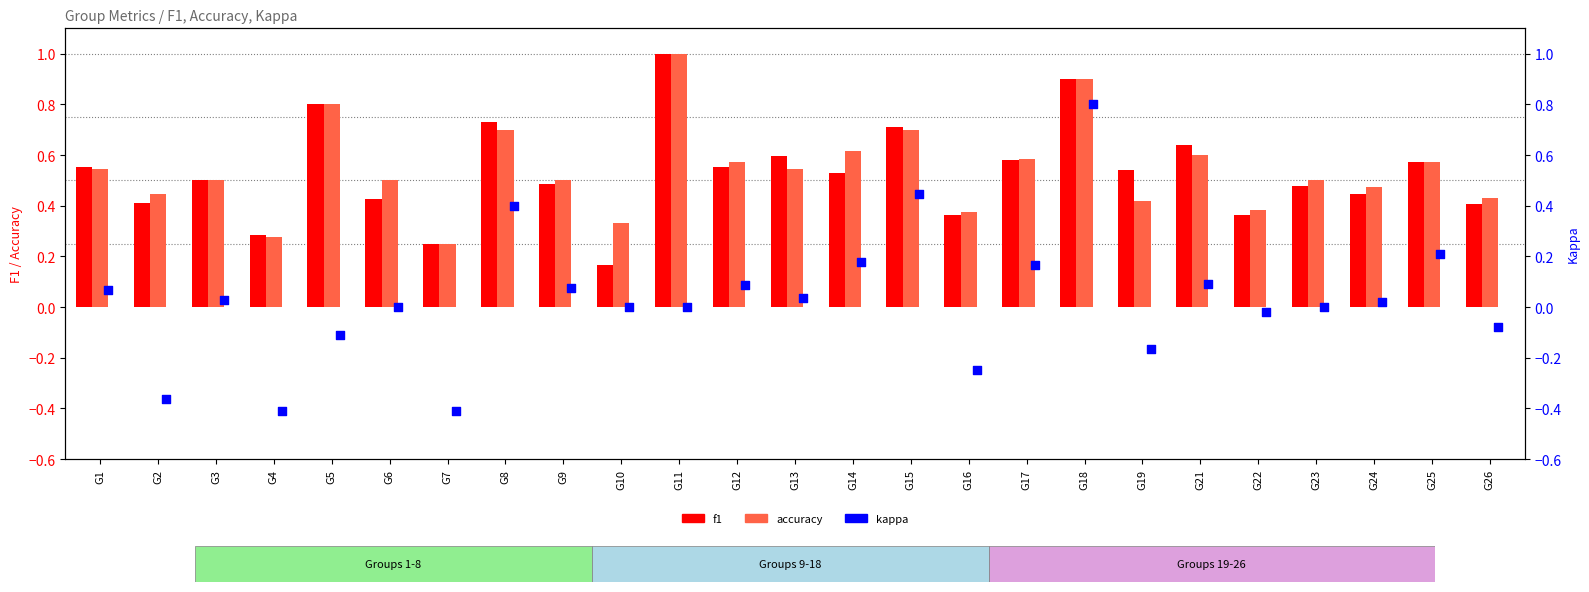

What is the total value across all series at G14?

1.3